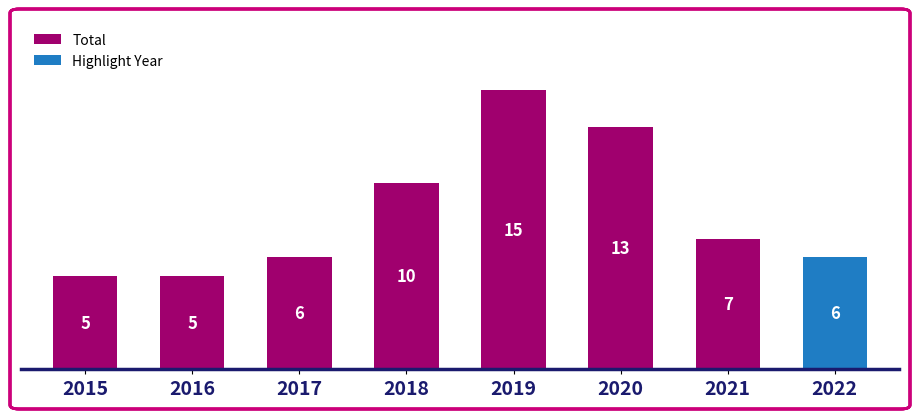

Reading left to right, extract all data points from this chart.

5	5	6	10	15	13	7	6